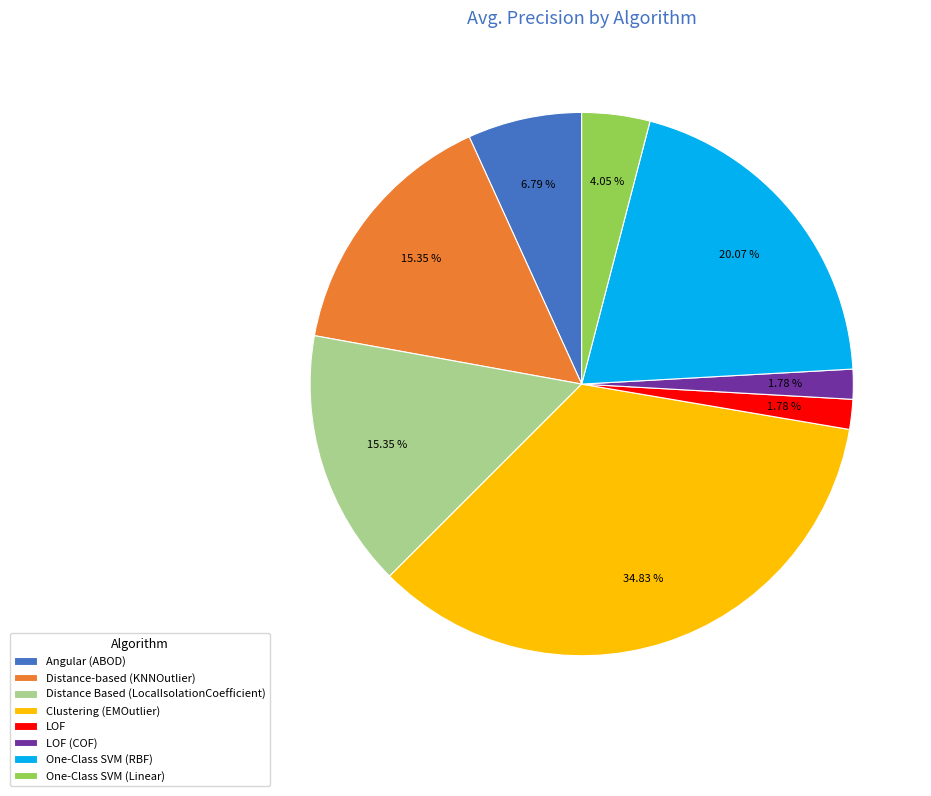

What is the largest slice in the pie chart?

Clustering (EMOutlier)